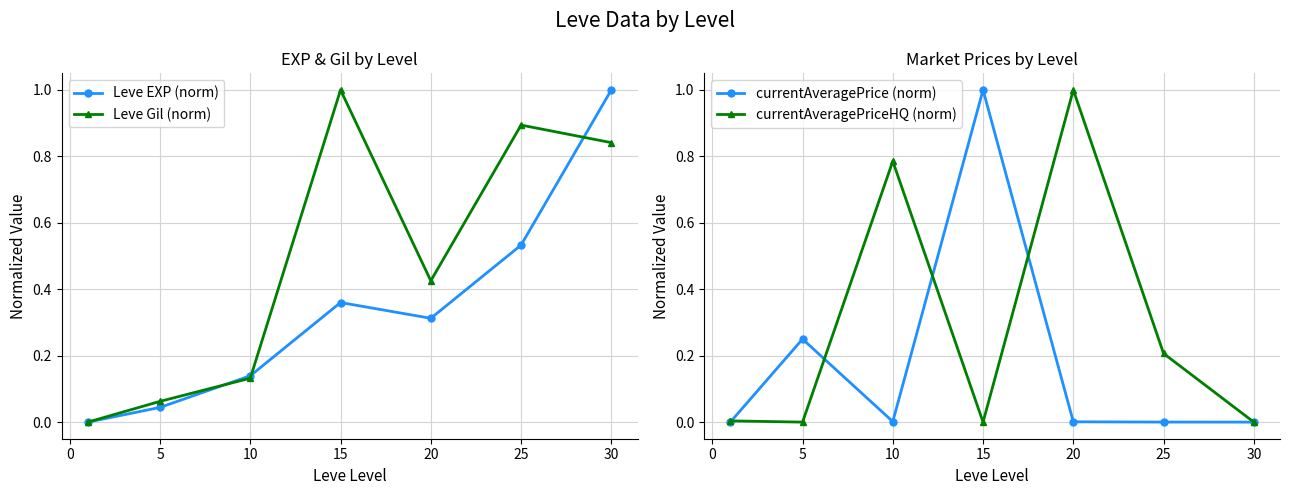

Is it true that Leve Gil (norm) equals 1.0 at 15?

True